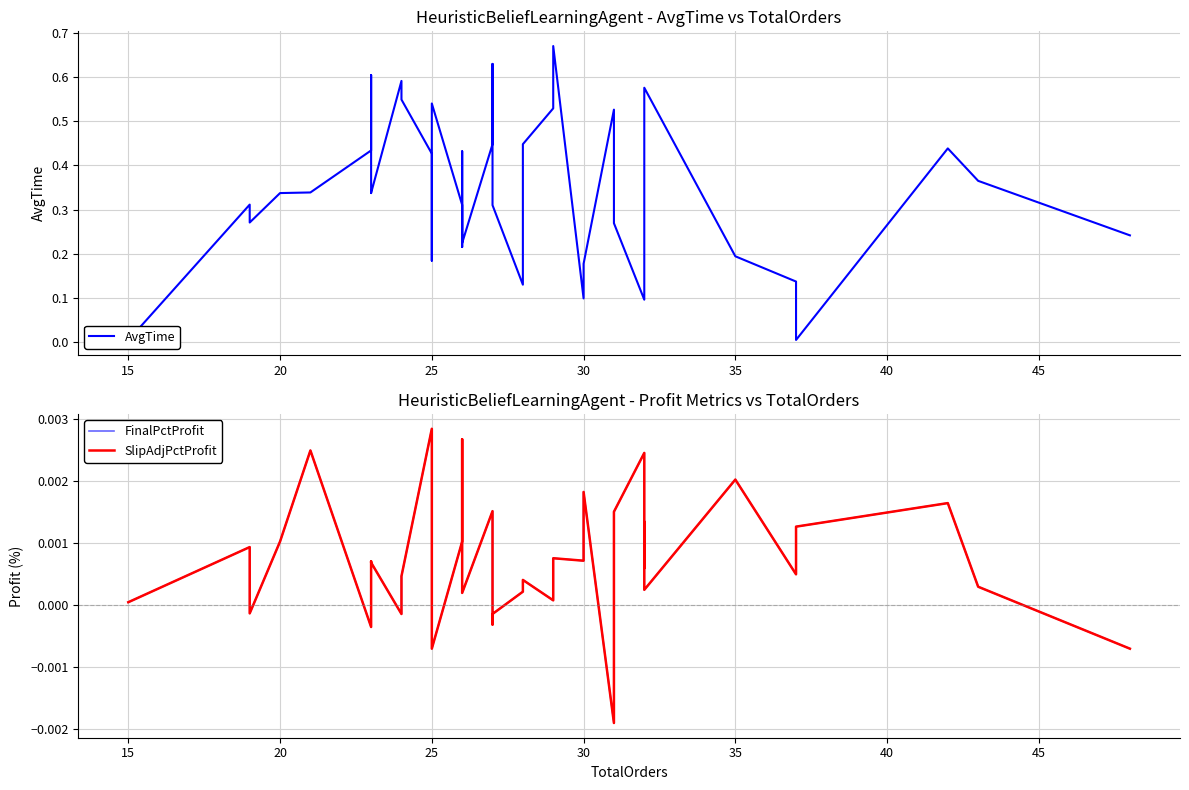

How many interior local valleys does the SlipAdjPctProfit series have?

12